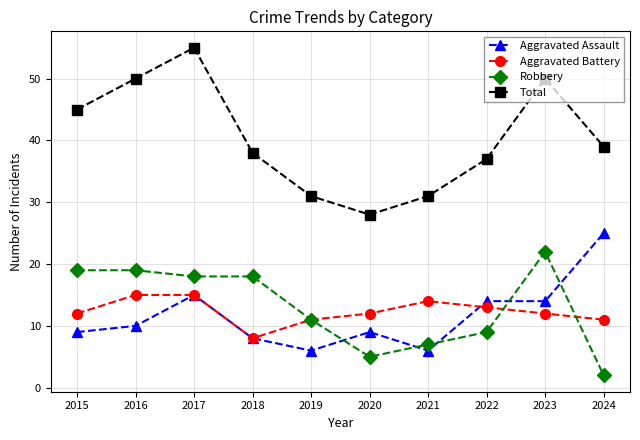

At how many categories does at least one series exceed 5?

10